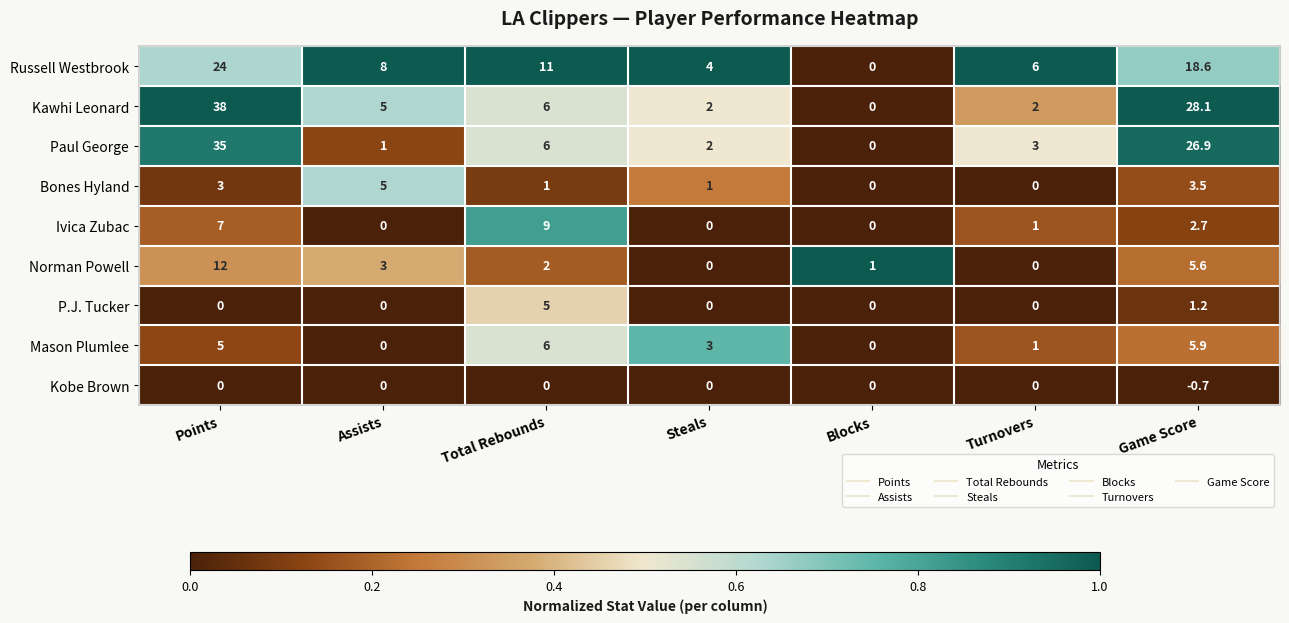

The value of Ivica Zubac at Steals is 2.7. True or false?

False